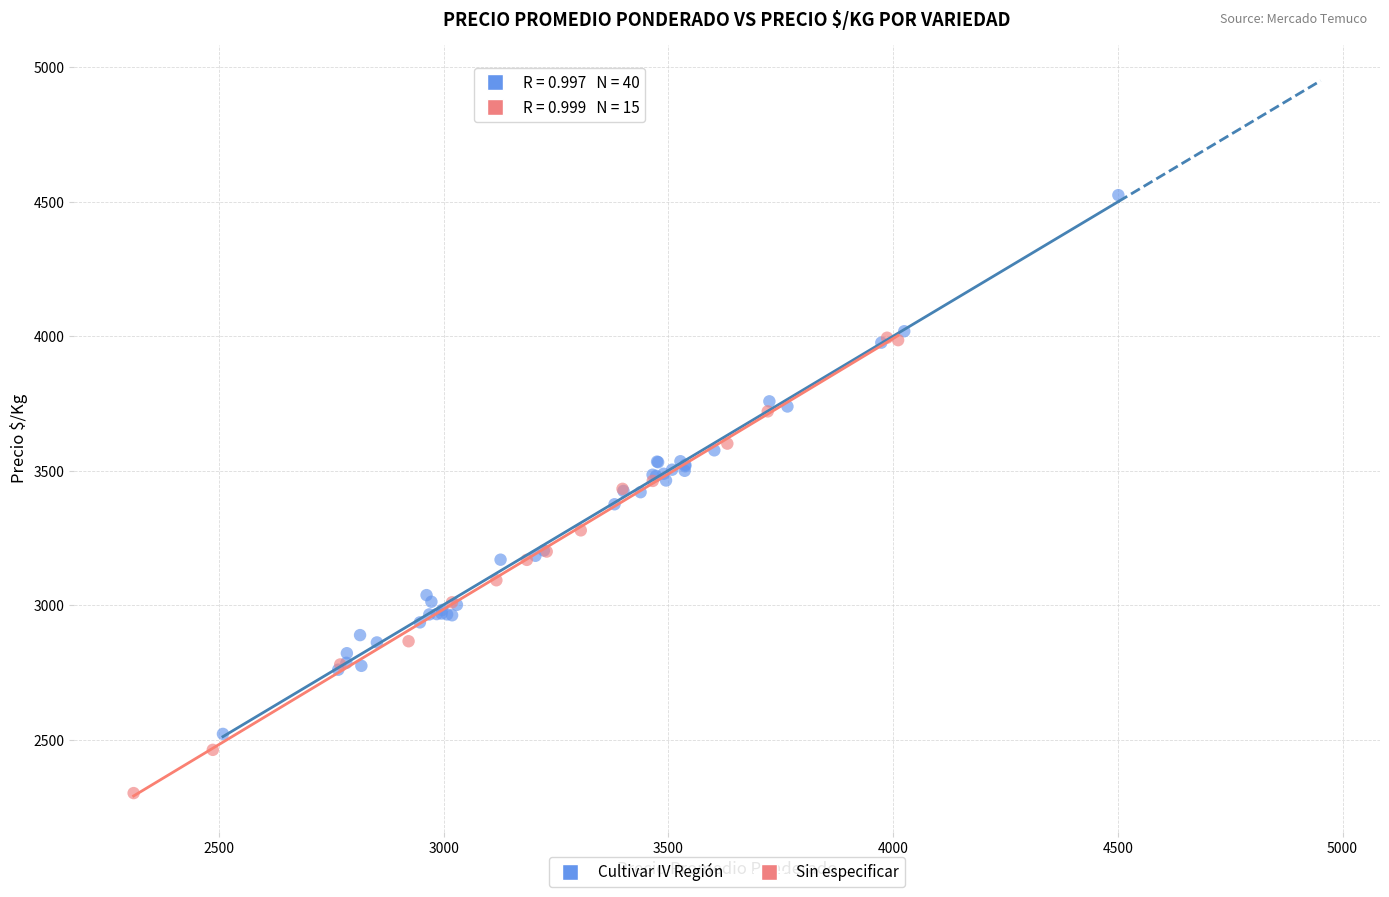

Which series has the largest Y range (max minus min)?

Cultivar IV Región